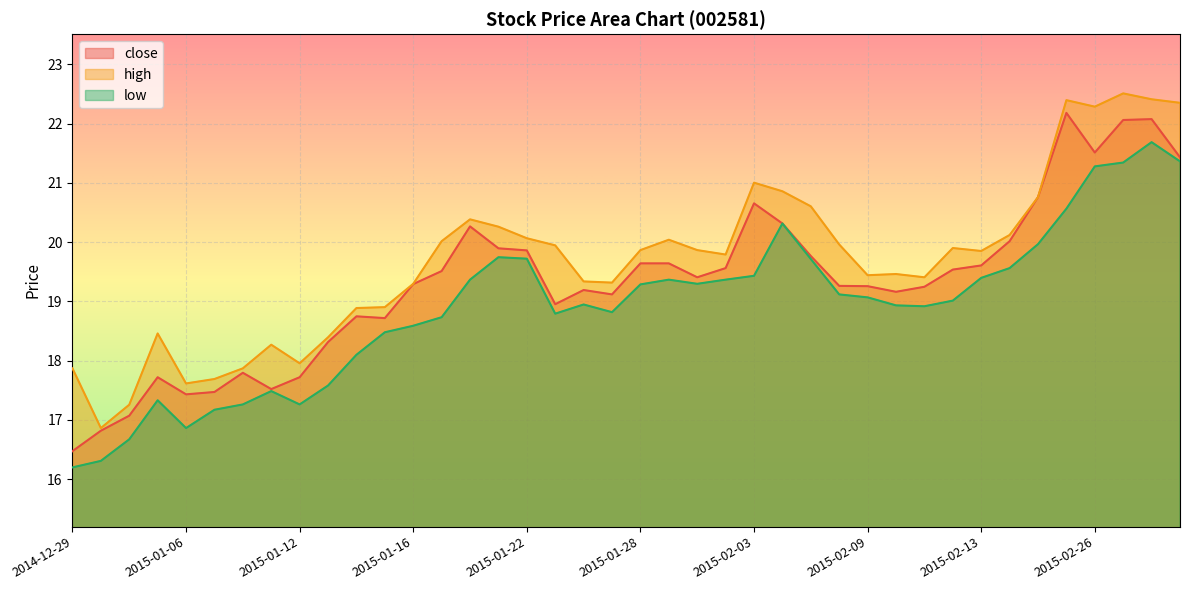

Between 2014-12-30 and 2015-01-21, which series saw the biggest shift?

low